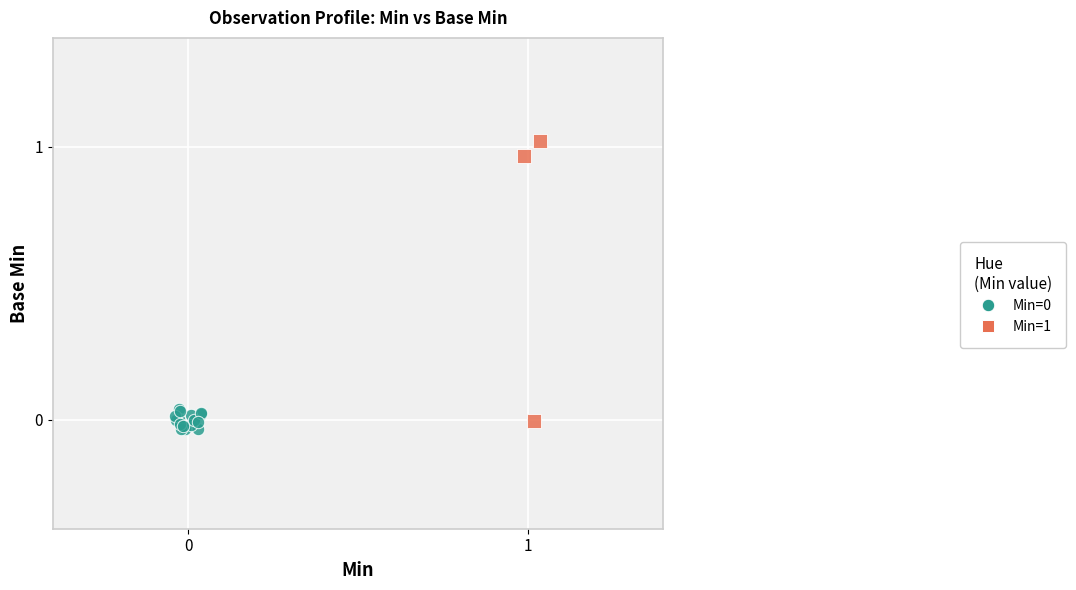

Which series reaches the maximum Y coordinate?

Min=1